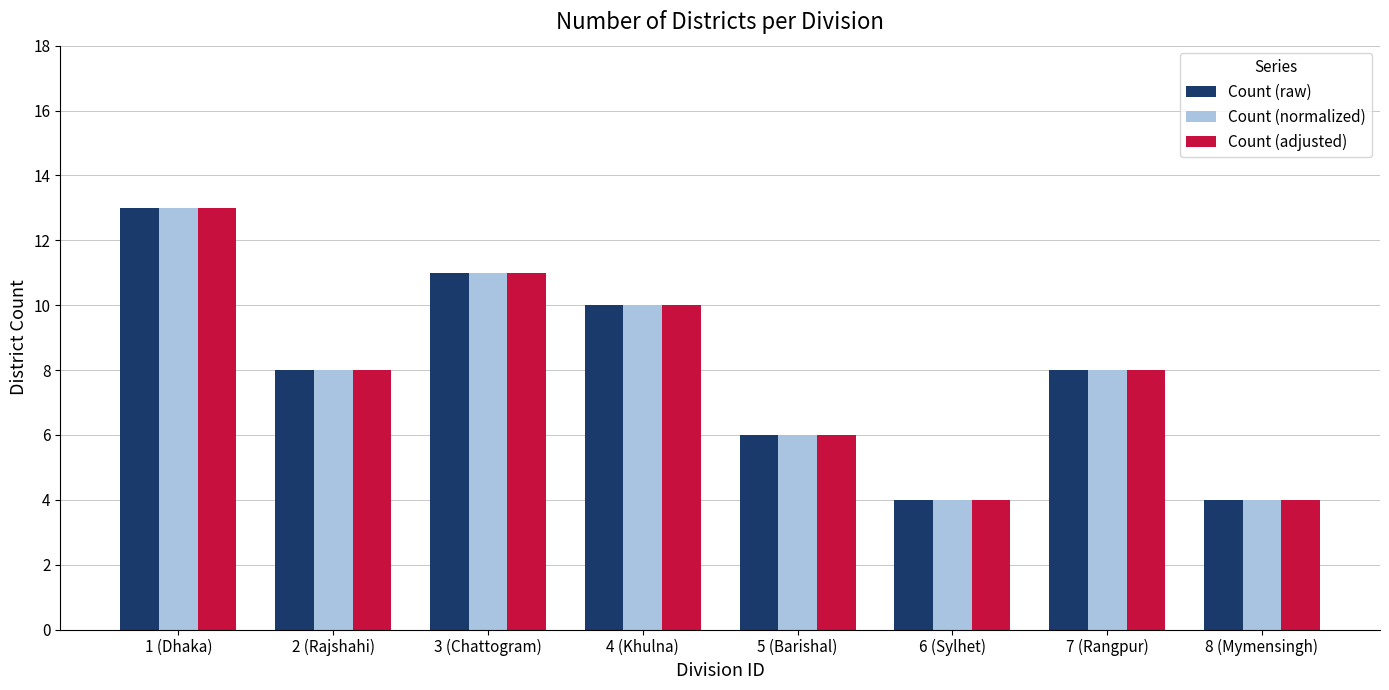

What is the difference between the maximum and second lowest values in the Count (adjusted) series?

9